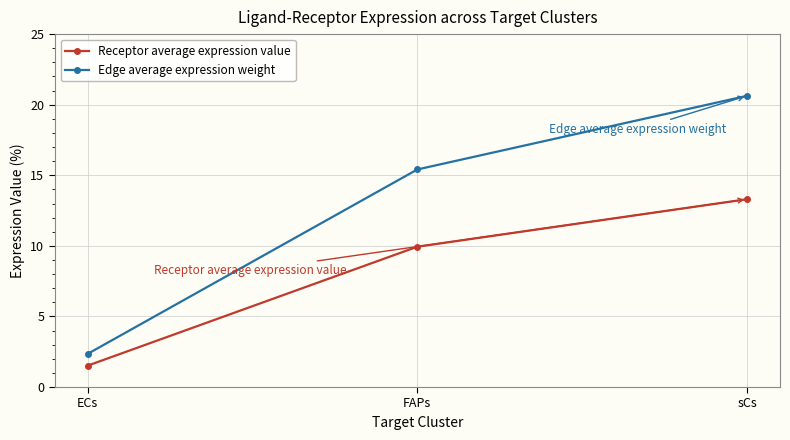

Rank the series at FAPs from lowest to highest value.

Receptor average expression value, Edge average expression weight